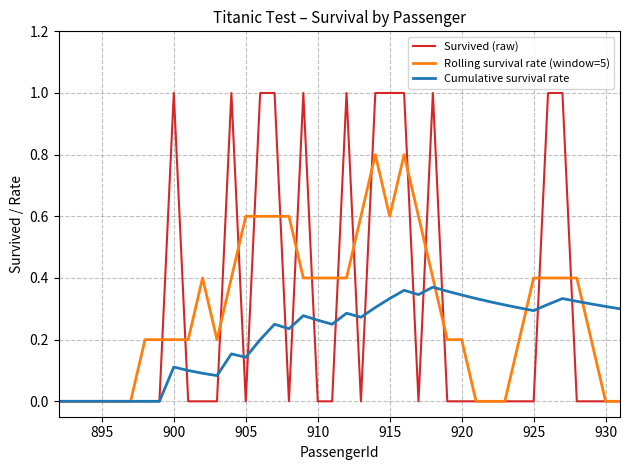

What is the maximum value shown in the chart?

1.0